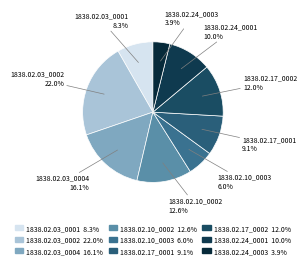

To the nearest percent, what is the difference between the largest and smallest slice percentages?

18%